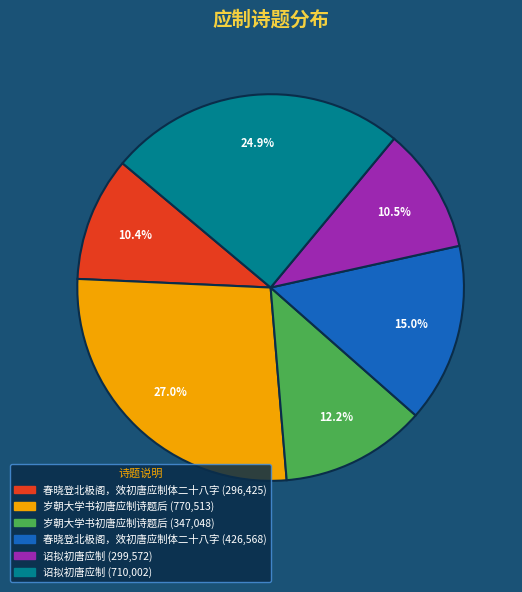

Does any single category account for the majority?

No